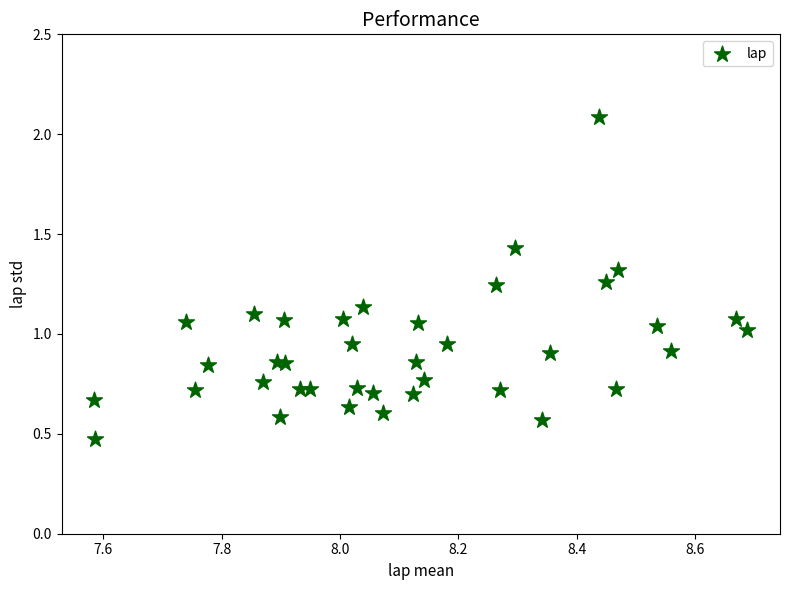

What is the range of Y values (max minus min)?

1.6